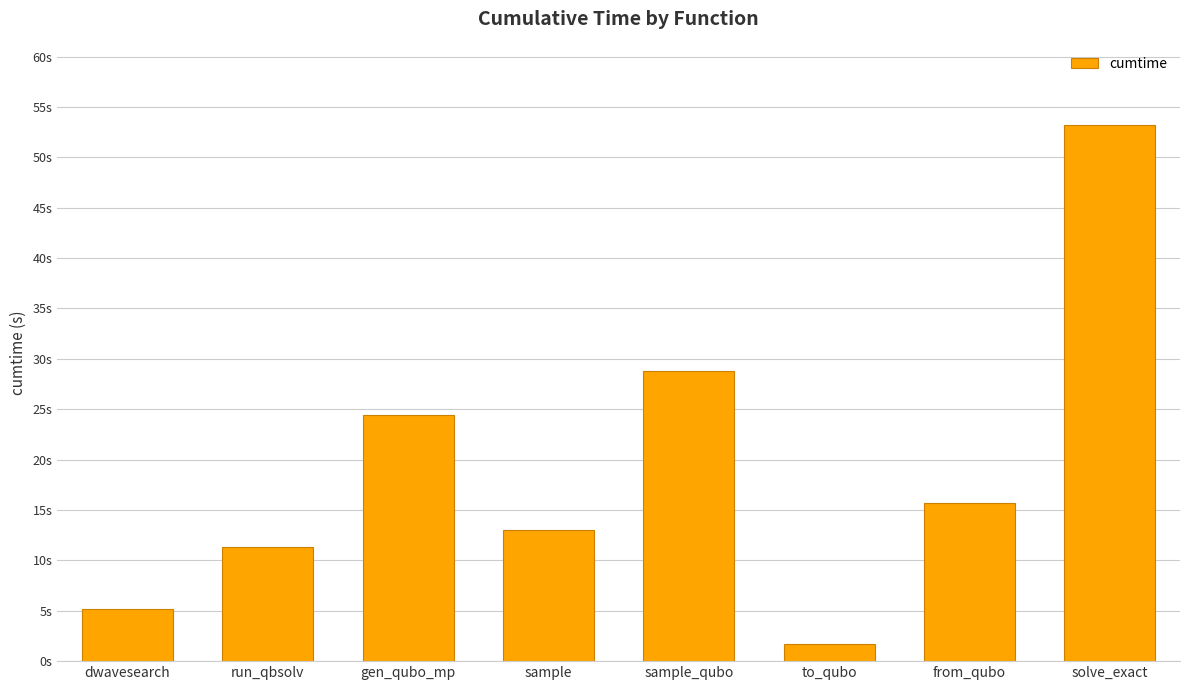

What is the smallest value displayed?

1.7